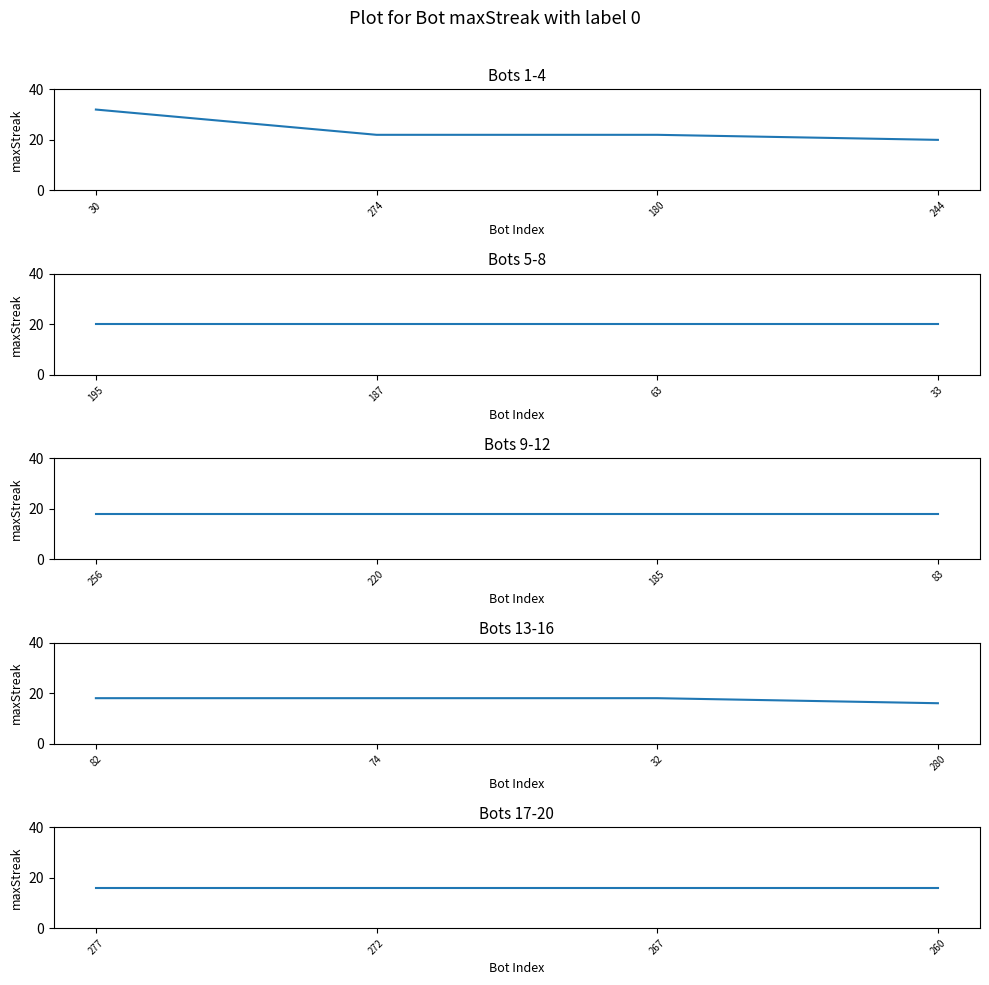

True or false: the data has more than 2 interior local peaks.

False